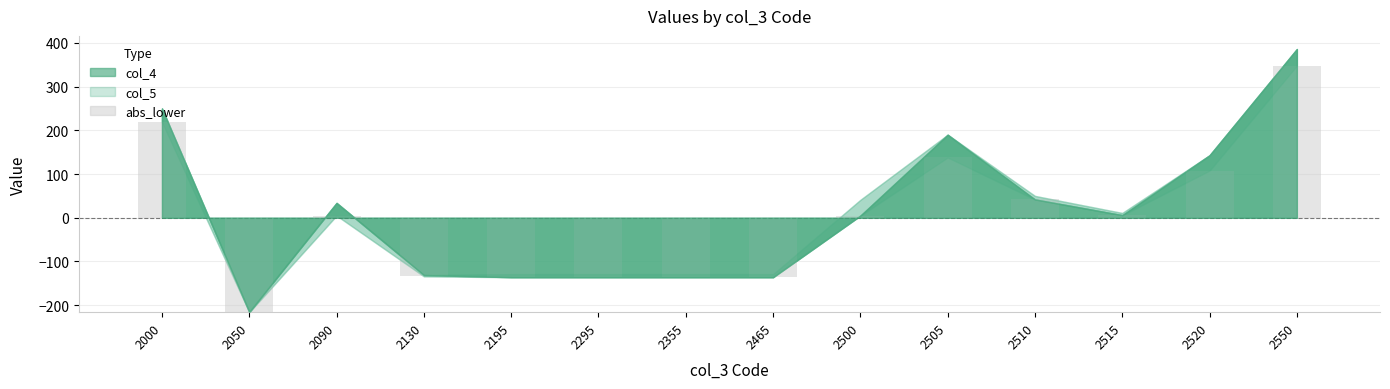

What is the sum of all values?

1765